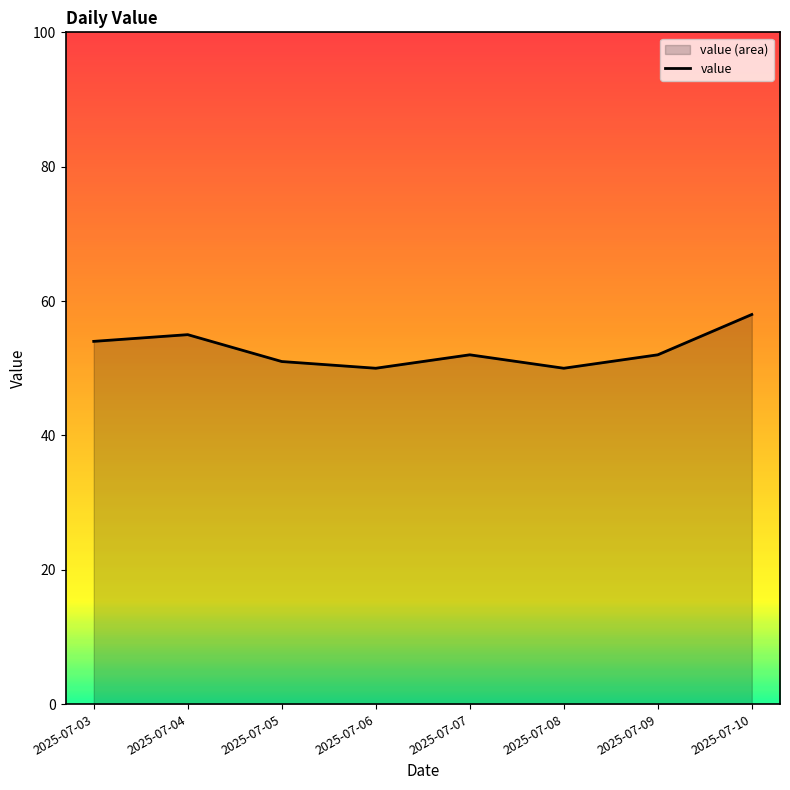

The value at 2025-07-08 is 50. True or false?

True